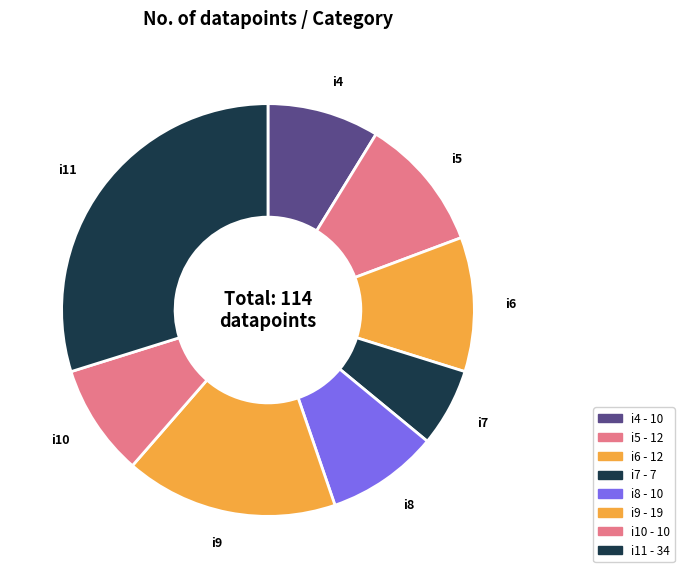

Do i8 and i10 together represent more than half of the pie?

No